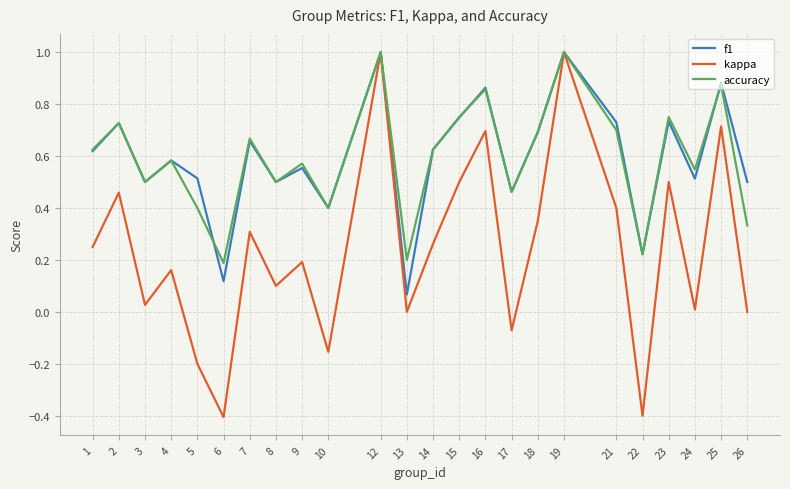

What is the minimum value shown in the chart?

-0.4